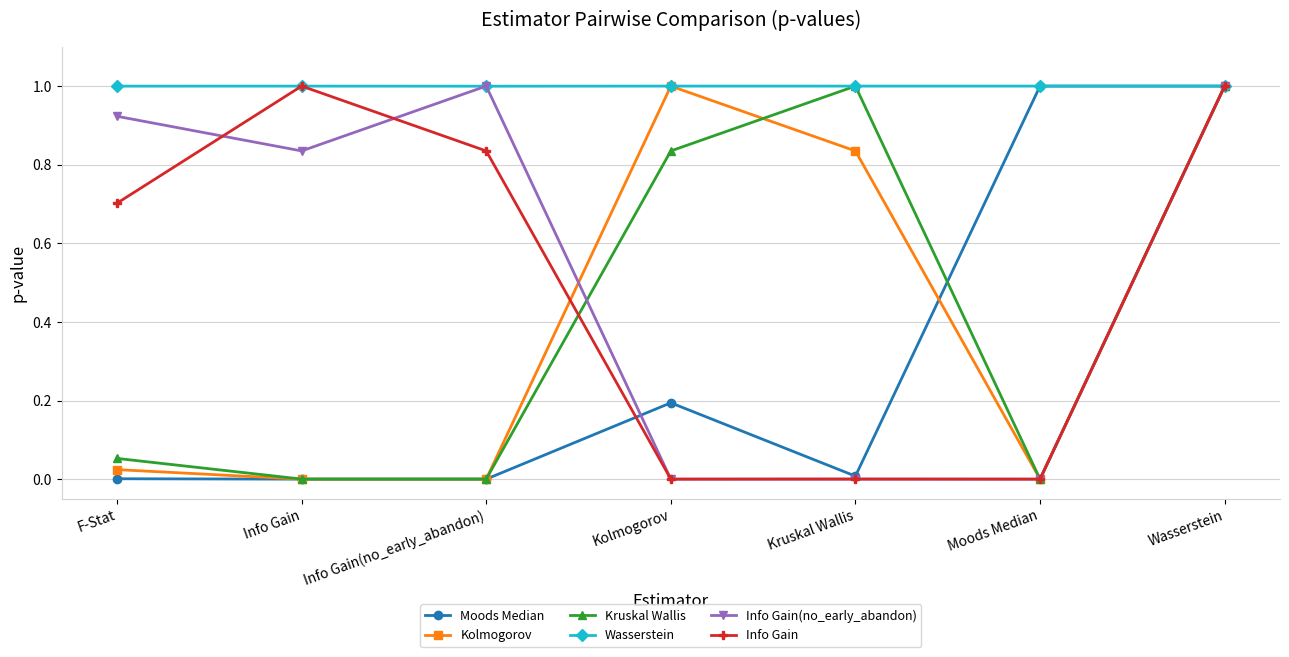

True or false: Kolmogorov has more than 2 points higher than both neighbors.

False